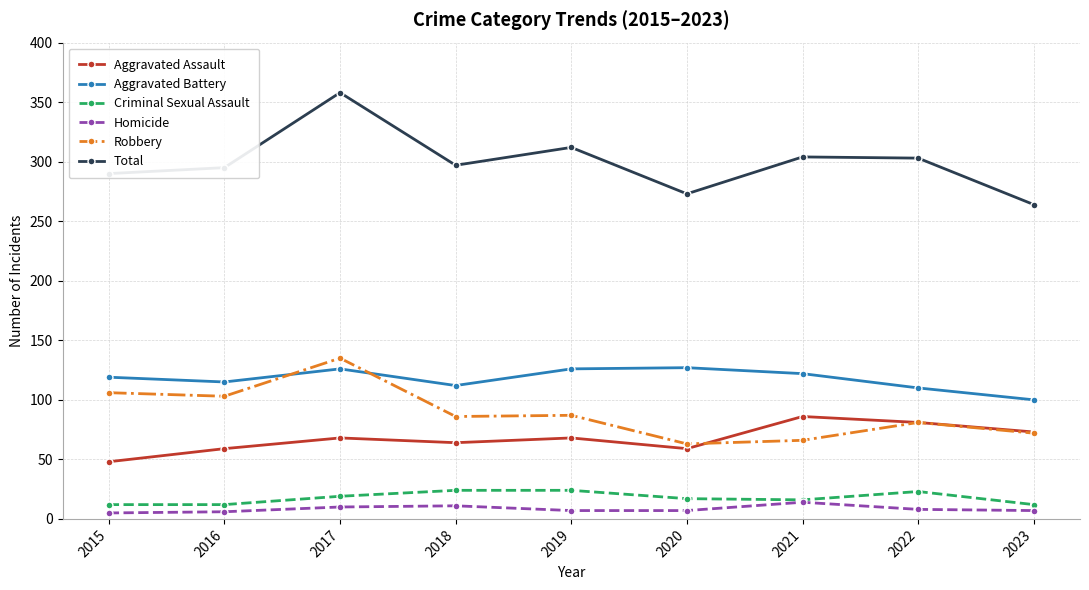

True or false: Total and Robbery cross at least once.

False